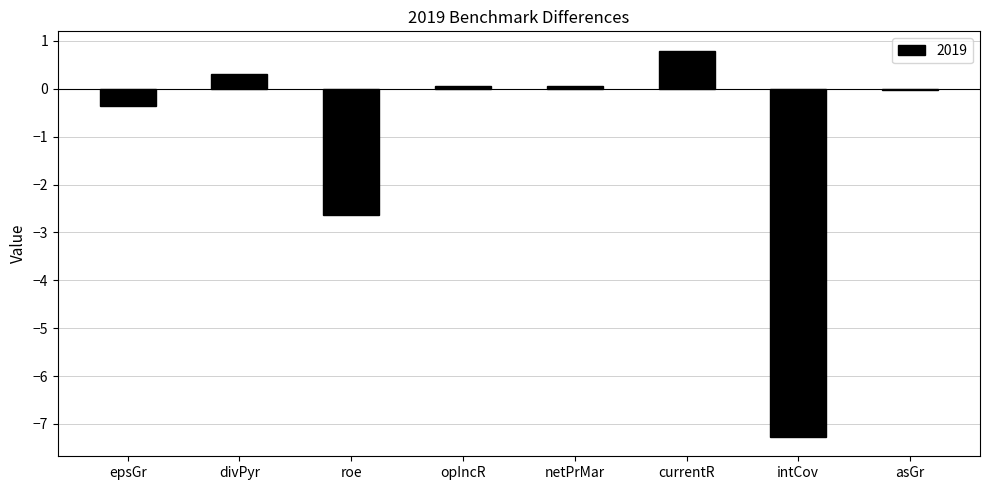

What is the sum of all values?

-9.1